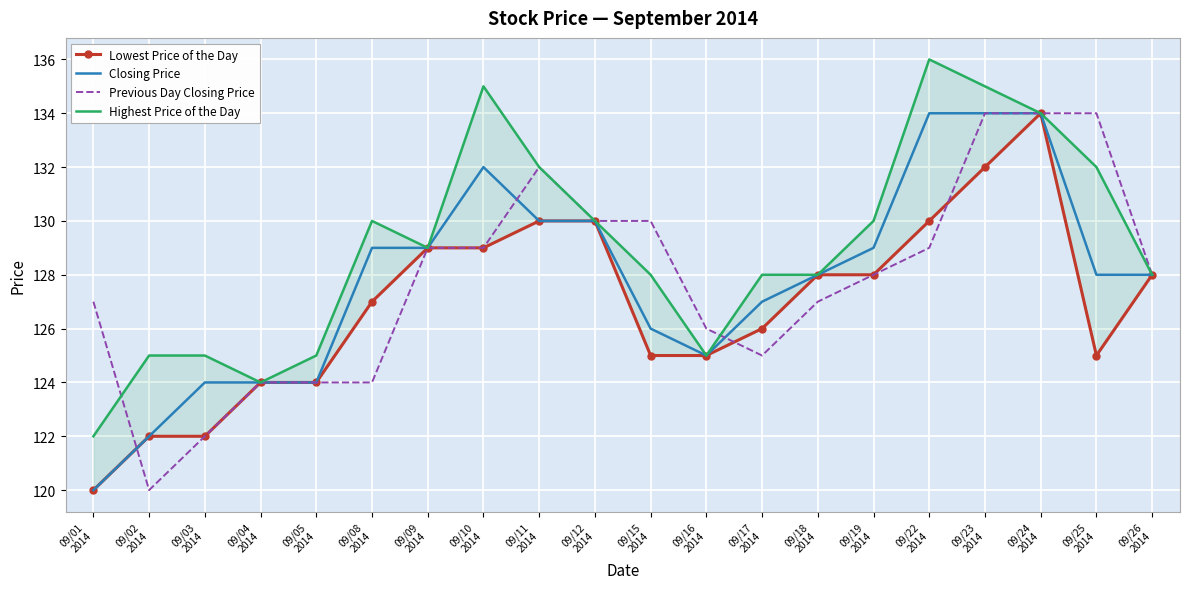

What is the spread (max minus min) of values at 09/22
2014?

7